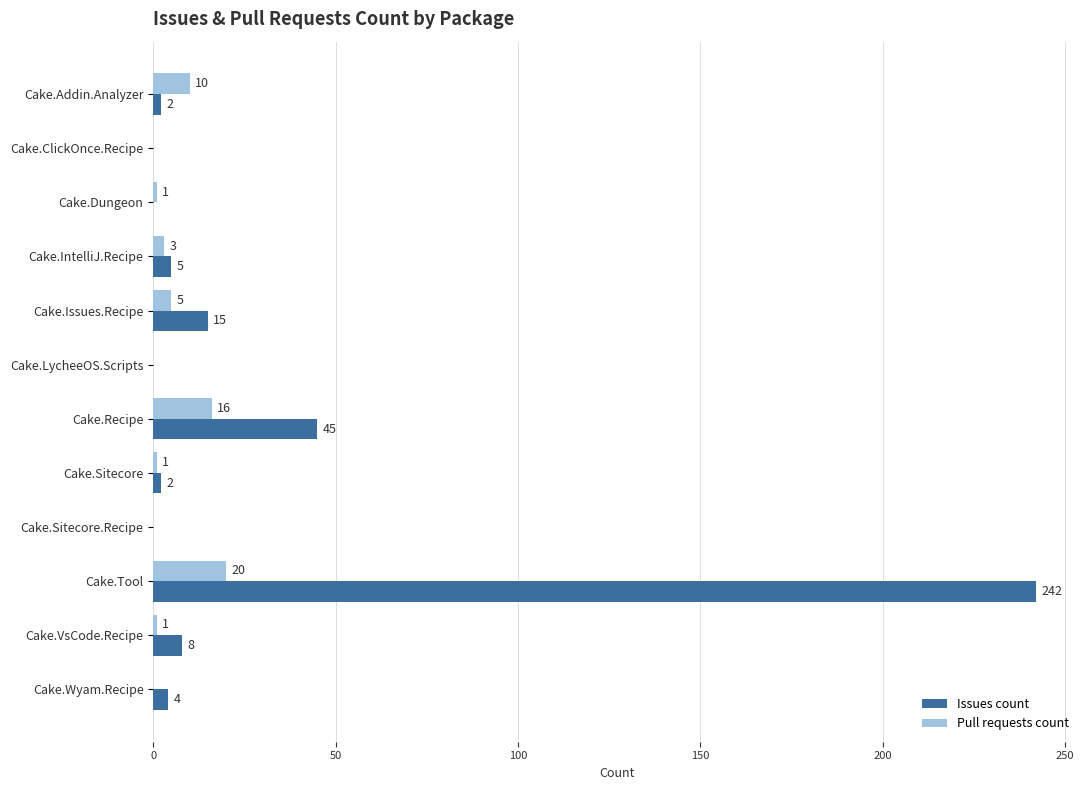

Which series changed the most between Cake.Recipe and Cake.VsCode.Recipe?

Issues count